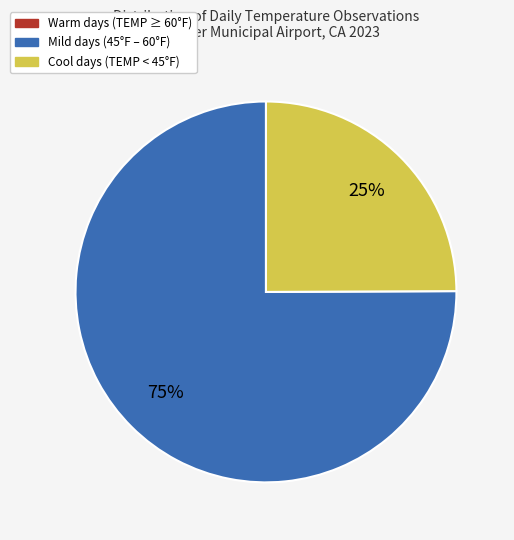

To the nearest percent, what is the difference between the largest and smallest slice percentages?

75%